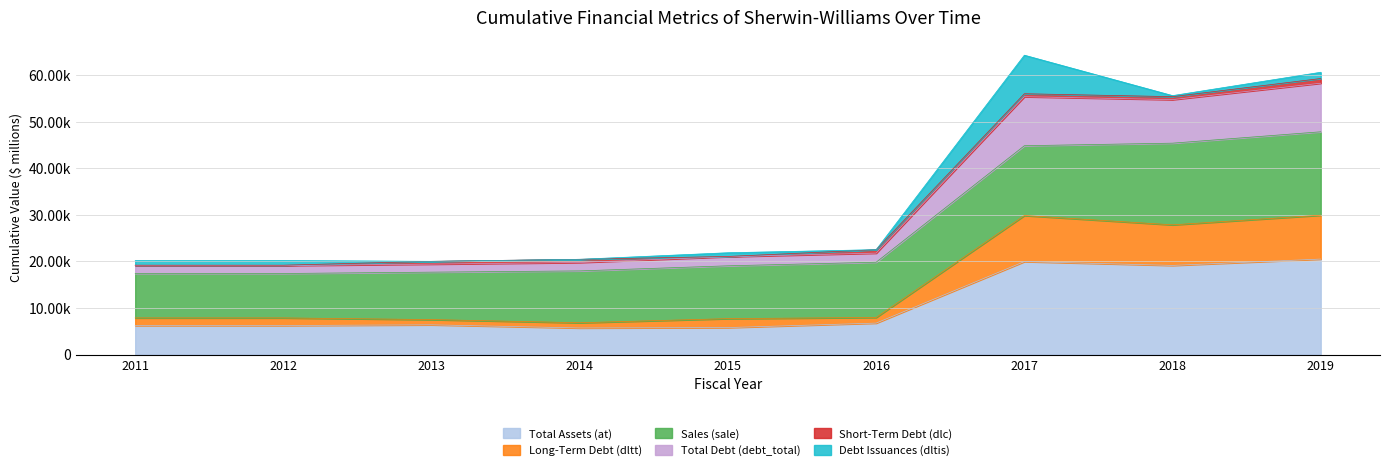

What are all the series names shown in the legend?

Total Assets (at), Long-Term Debt (dltt), Sales (sale), Total Debt (debt_total), Short-Term Debt (dlc), Debt Issuances (dltis)